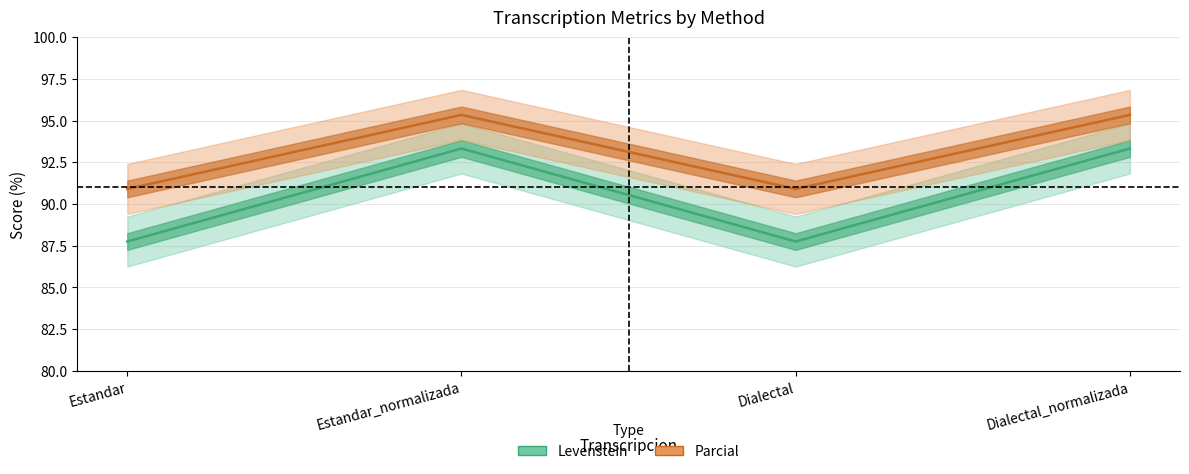

What position from the left is Estandar?

1